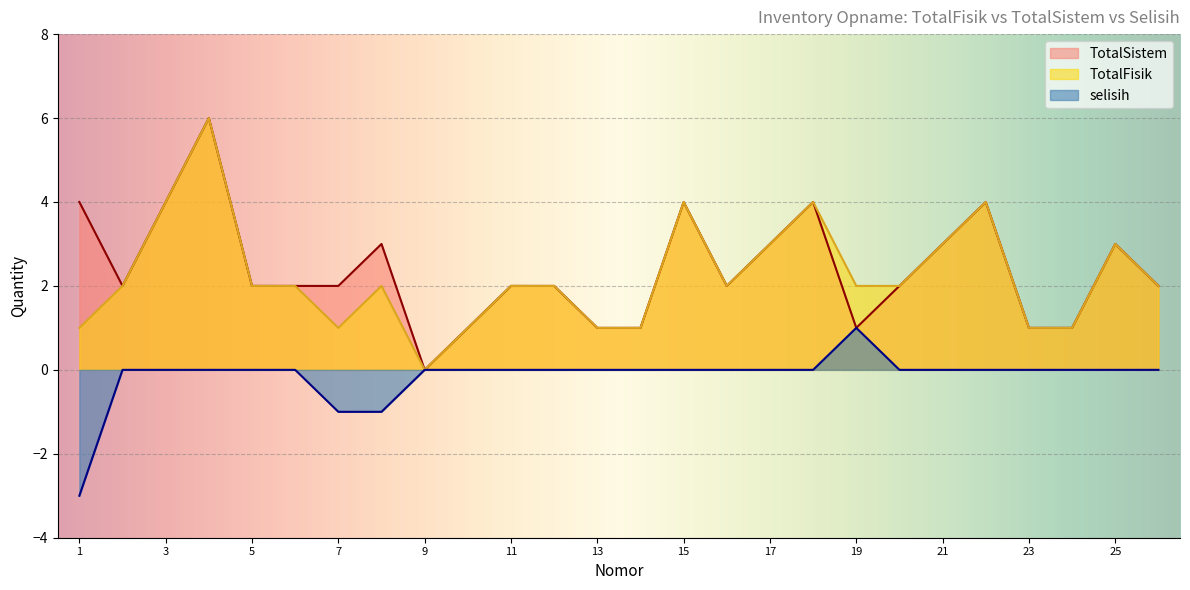

Where is TotalSistem nearest to the value 3?

8